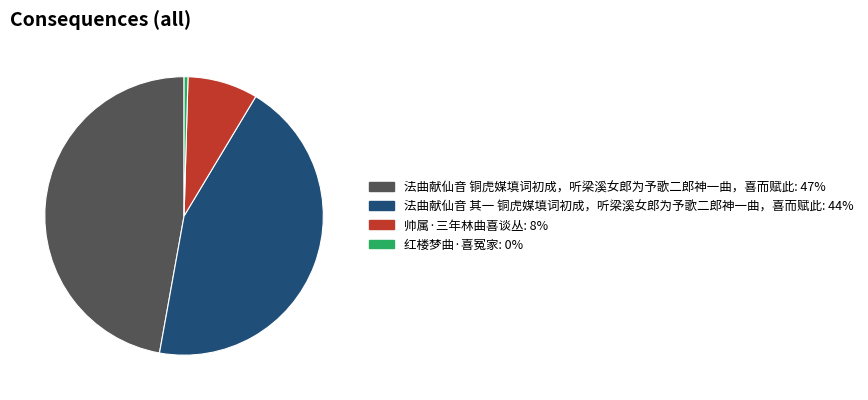

Which slice is the largest?

法曲献仙音 铜虎媒填词初成，听梁溪女郎为予歌二郎神一曲，喜而赋此